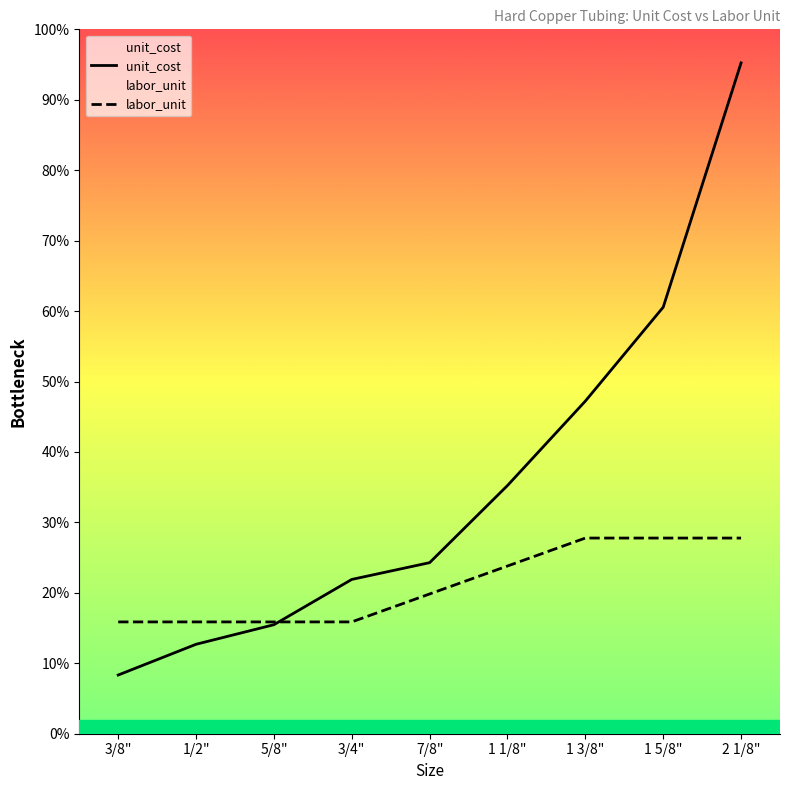

What is the difference between the maximum and minimum values in the unit_cost series?

10.9